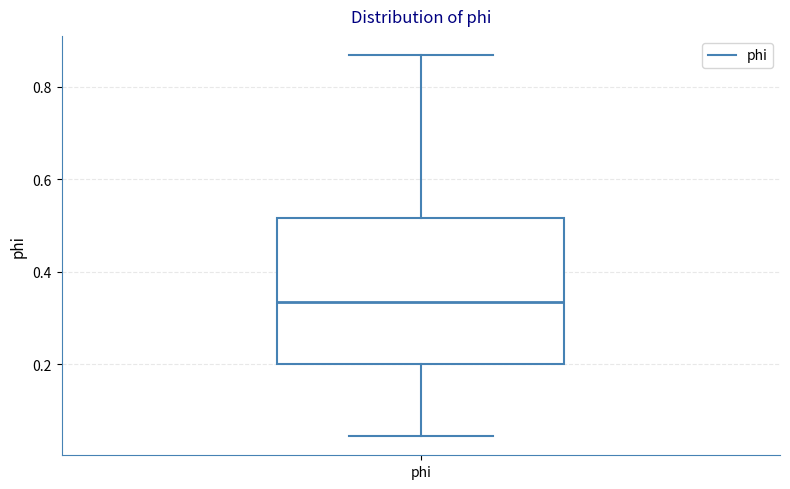

Read this box plot against the y-axis: the position of the median line, the range covered by the box, and the ends of both whiskers. The values are not printed on the chart, so give them approximately, as read against the axis.

median 0.34, box 0.20 to 0.52, whiskers 0.04 to 0.86